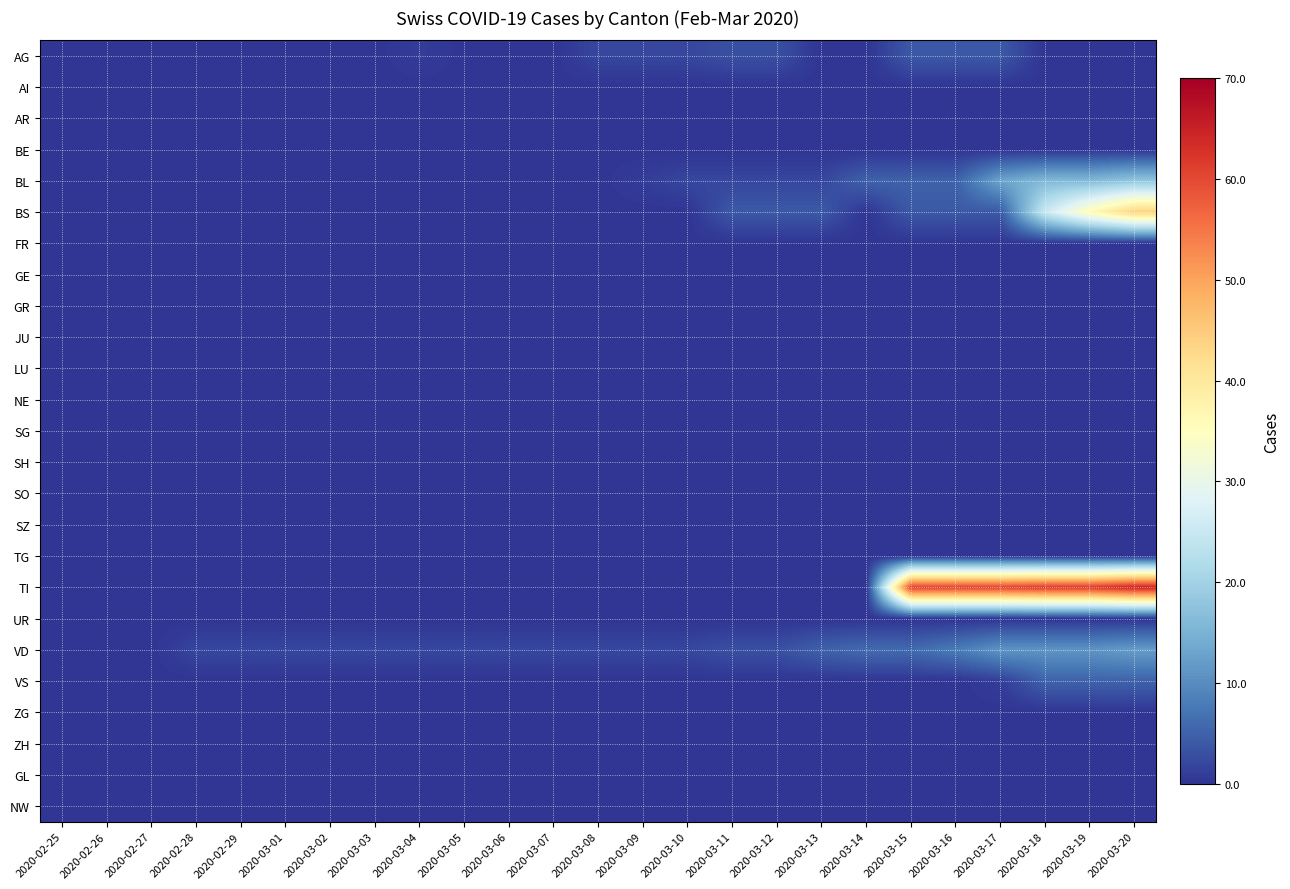

Between 2020-03-11 and 2020-03-17, which series saw the biggest shift?

TI